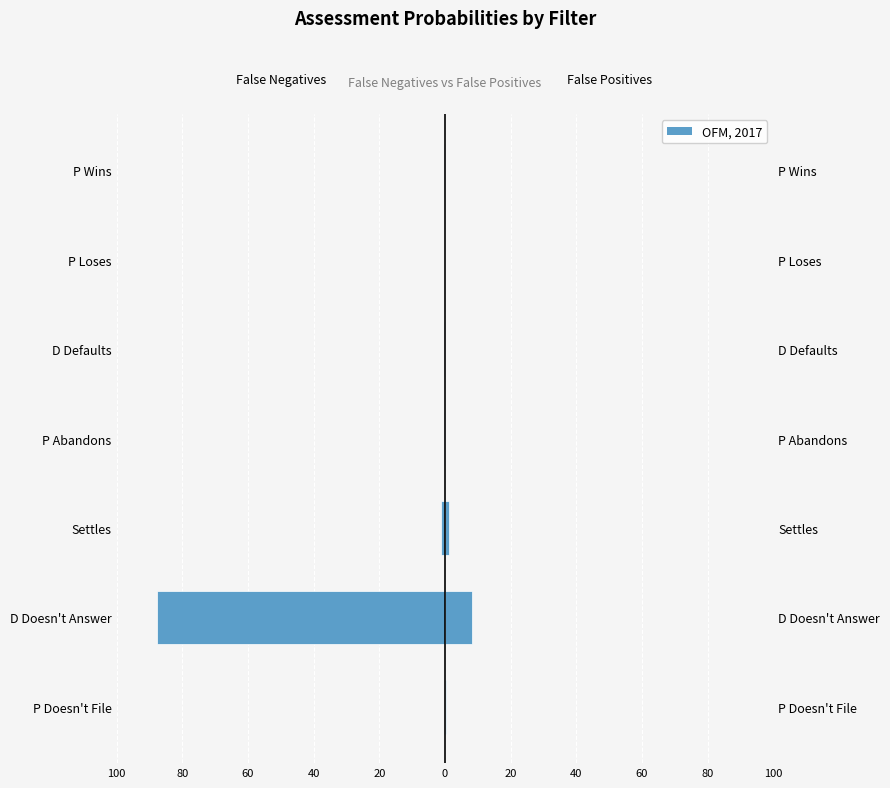

What is the lowest value of the False Negatives series?

-87.7